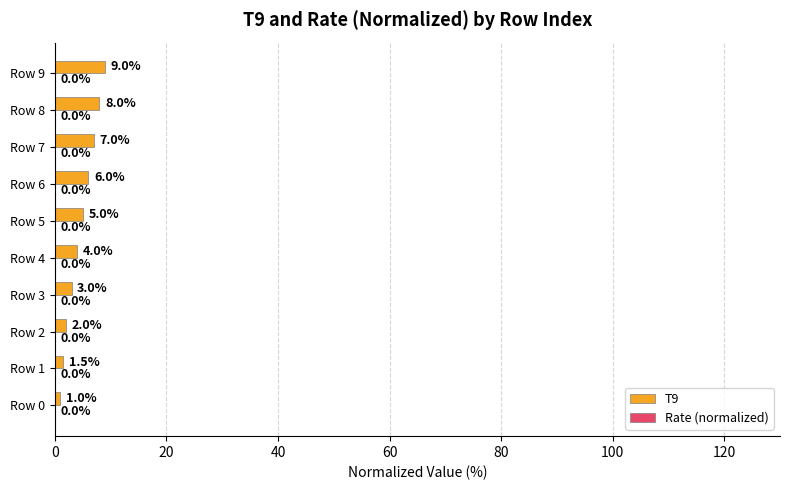

Which series changed the most between Row 2 and Row 8?

T9